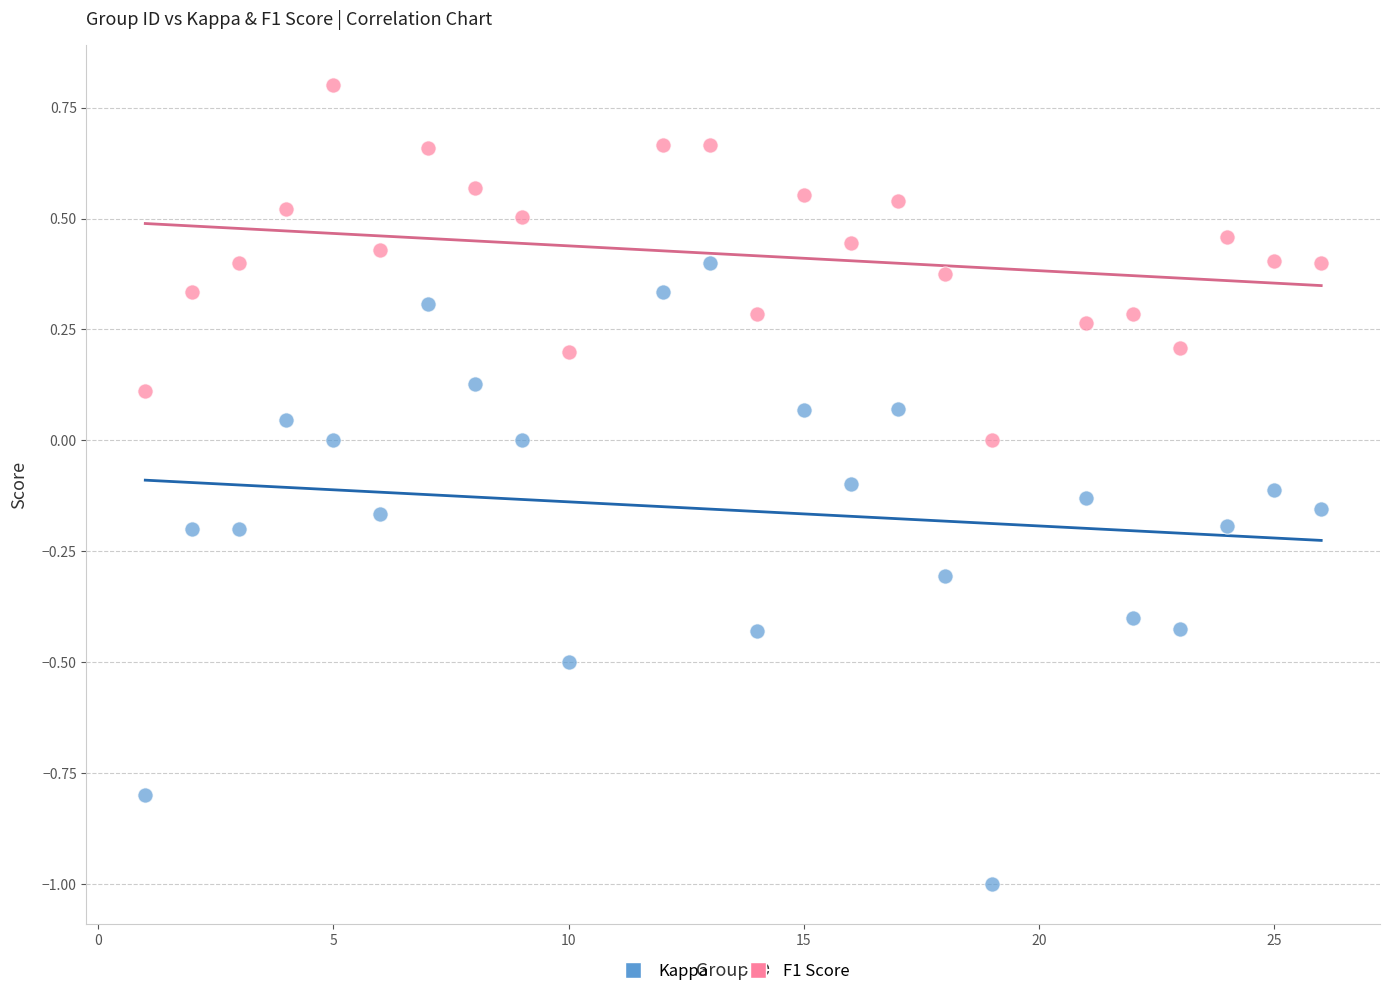

Across all data points, what is the range of Y values (max minus min)?

1.8